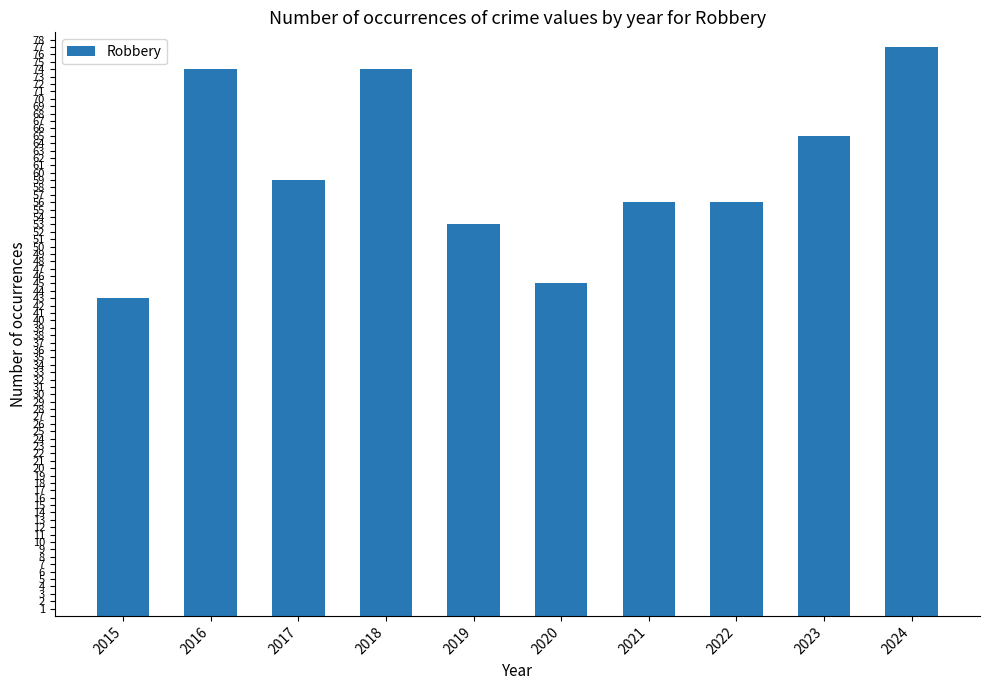

What is the change in value from 2019 to 2022?

+3